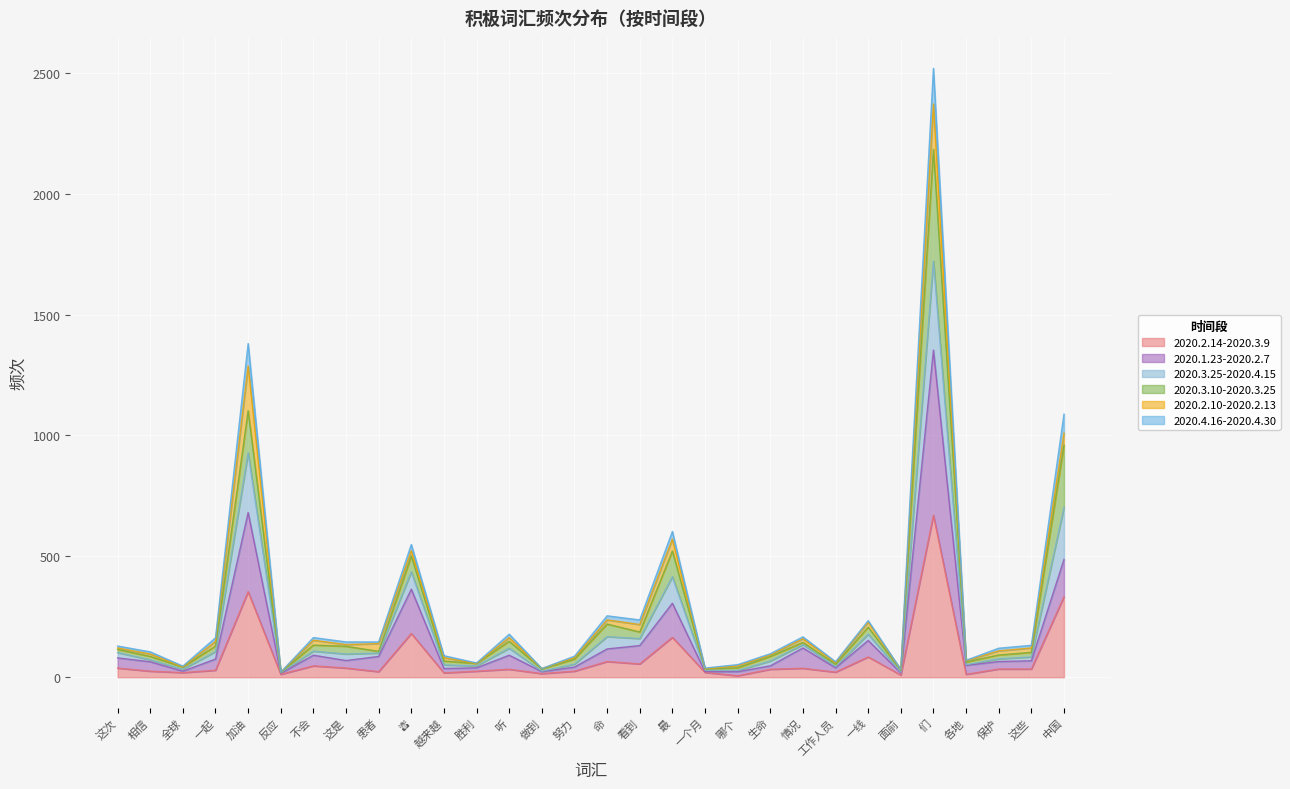

At which category is the sum across all series the highest?

们